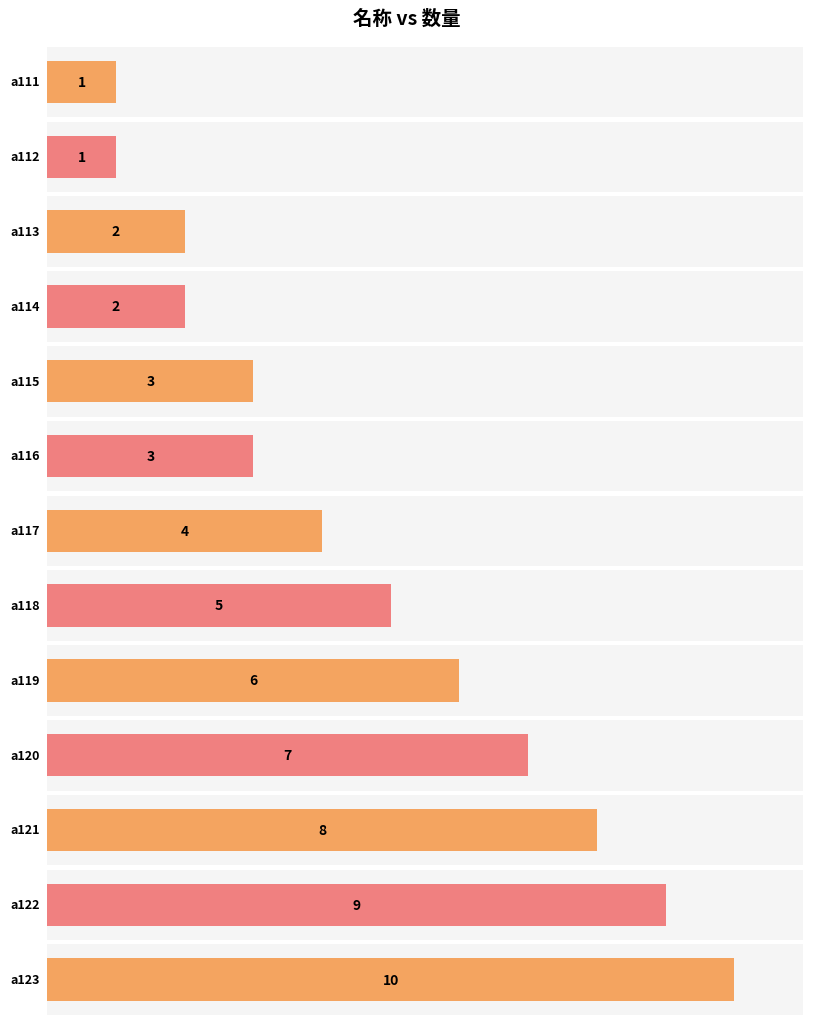

What is the change in value from a113 to a117?

+2